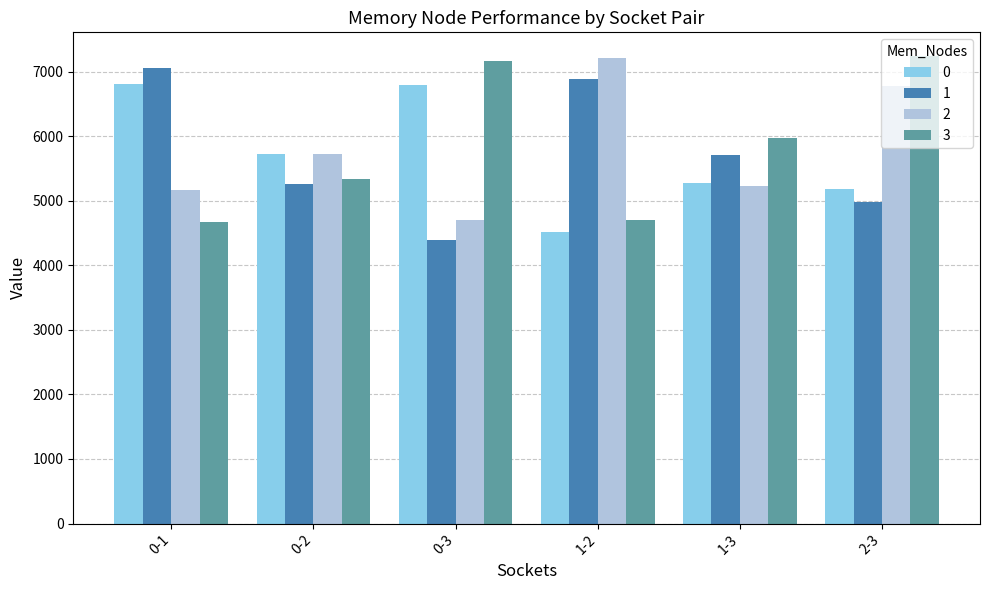

What is the greatest value displayed?

7251.1